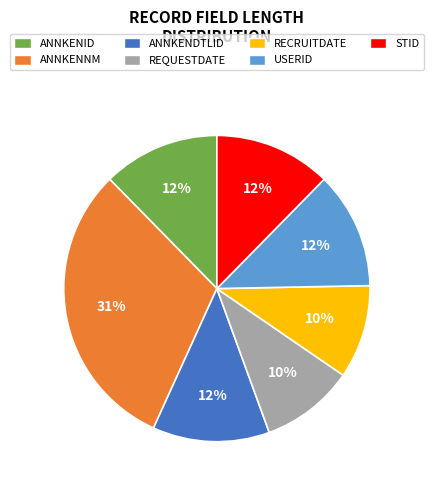

Between ANNKENID and REQUESTDATE, which is larger?

ANNKENID